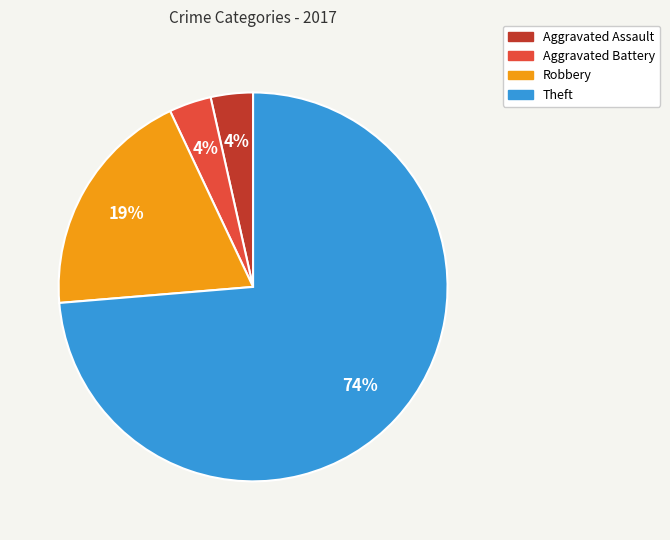

Does any single category account for the majority?

Yes